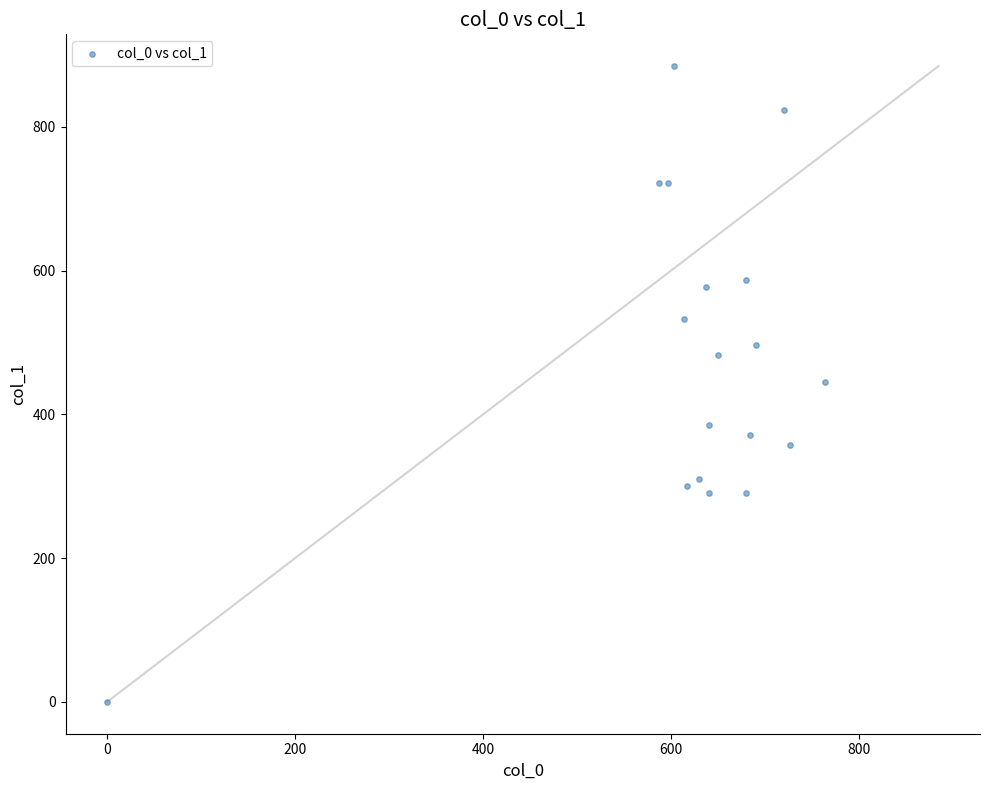

What is the range of X values (max minus min)?

763.3